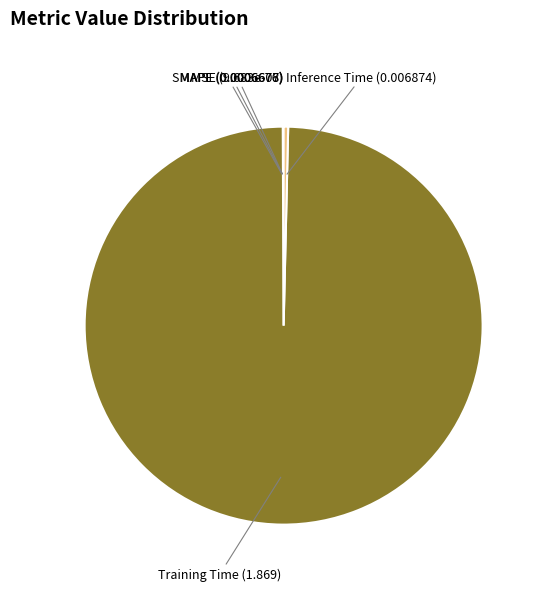

Which category has the biggest portion of the pie?

Training Time